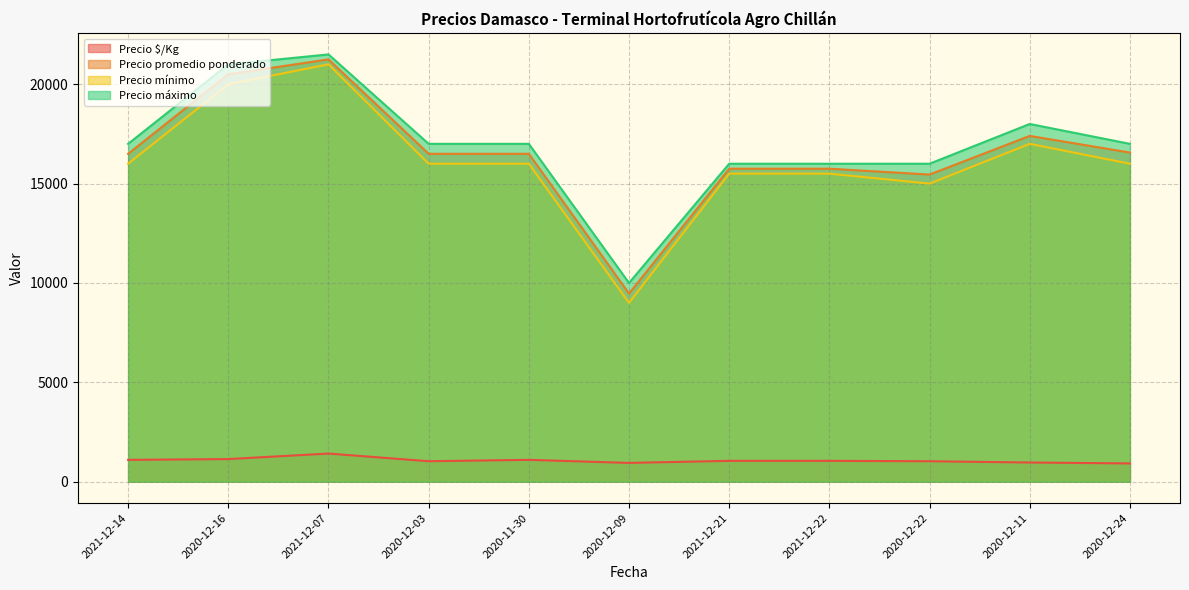

Which category has the lowest value across all series?

2020-12-24